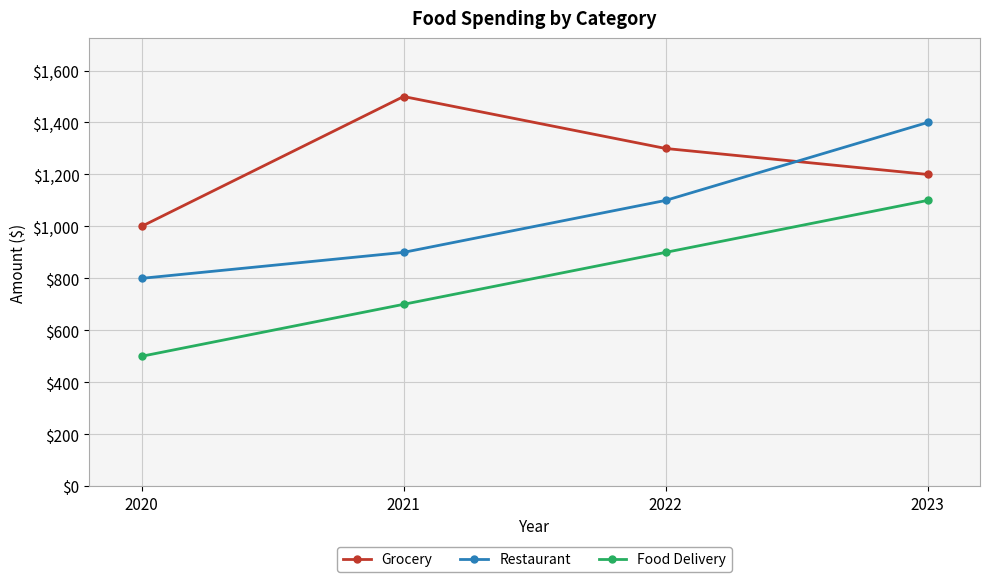

Which series ends up on top after the final intersection of Restaurant and Grocery?

Restaurant